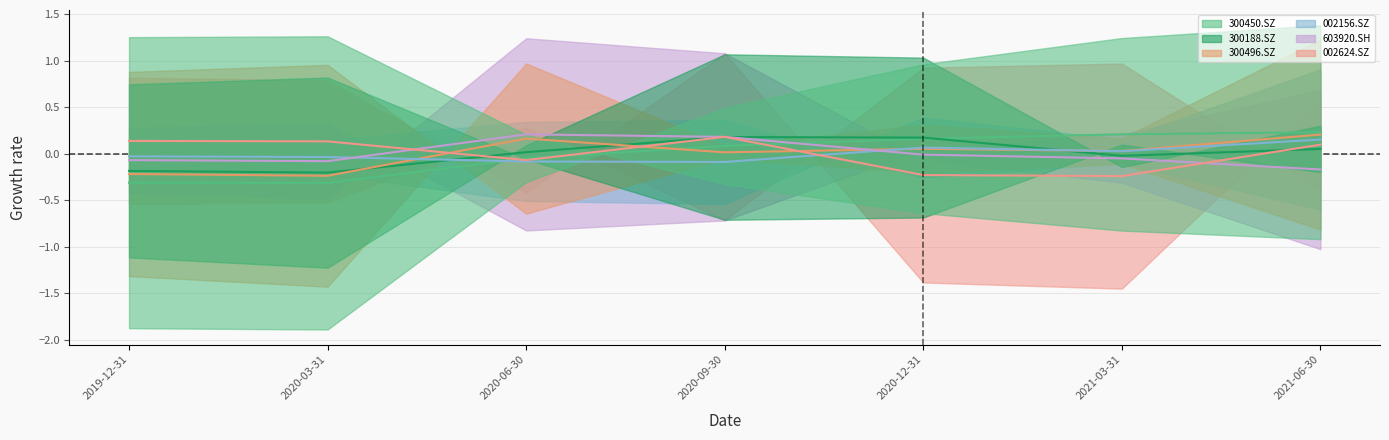

What are all the series names shown in the legend?

300450.SZ, 300188.SZ, 300496.SZ, 002156.SZ, 603920.SH, 002624.SZ